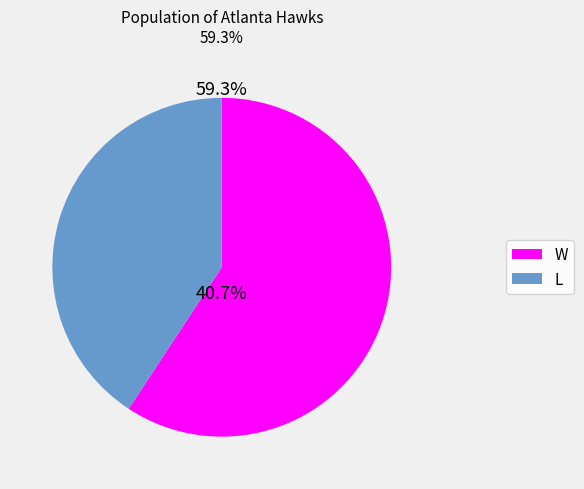

Count the number of slices in the pie.

2